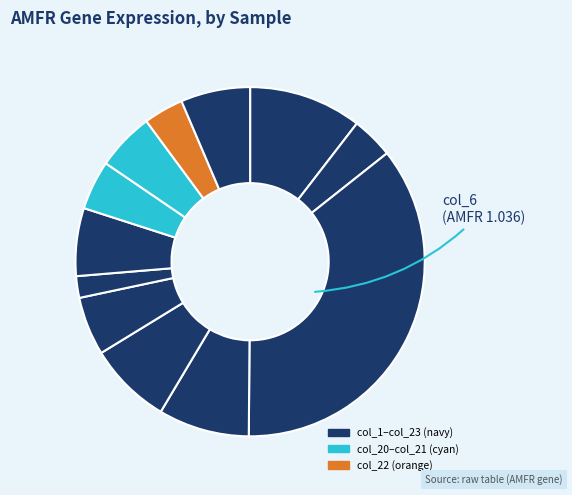

Rank the categories by value from lowest to highest.

col_17, col_22, col_2, col_20, col_21, col_13, col_18, col_23, col_10, col_8, col_1, col_6